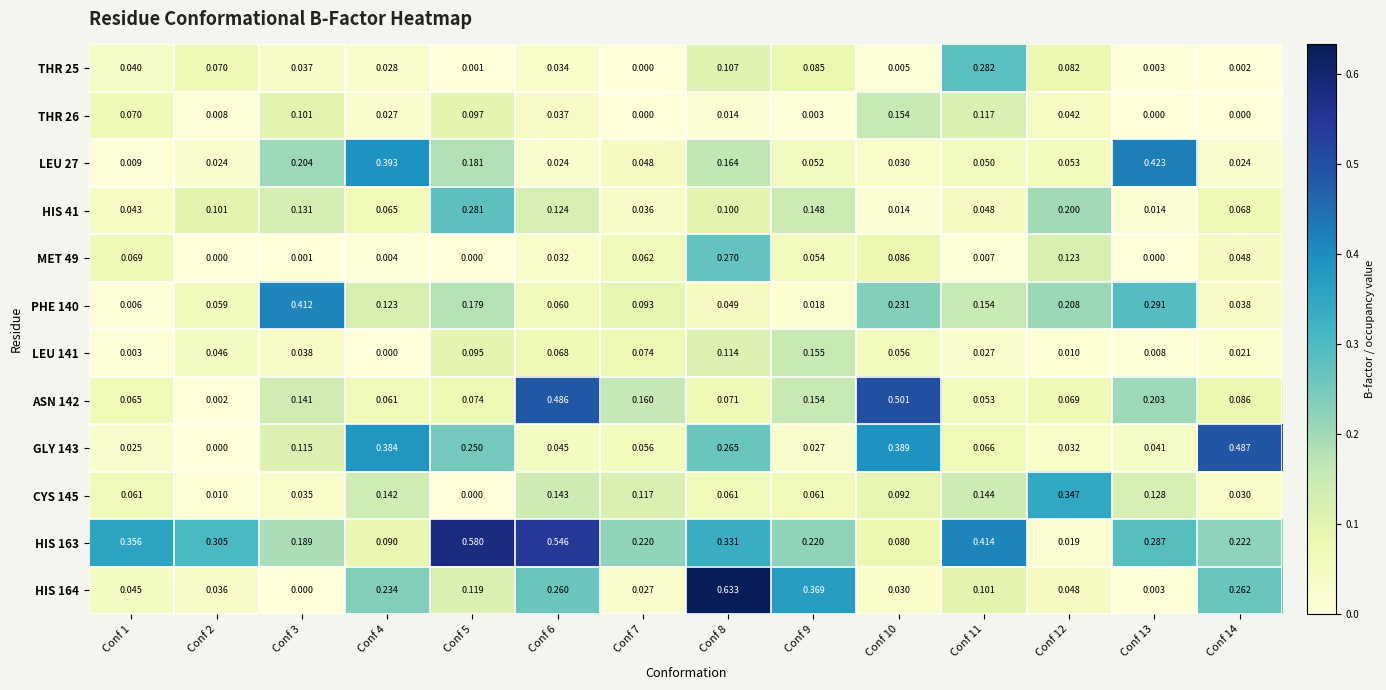

How many series are shown in this chart?

12